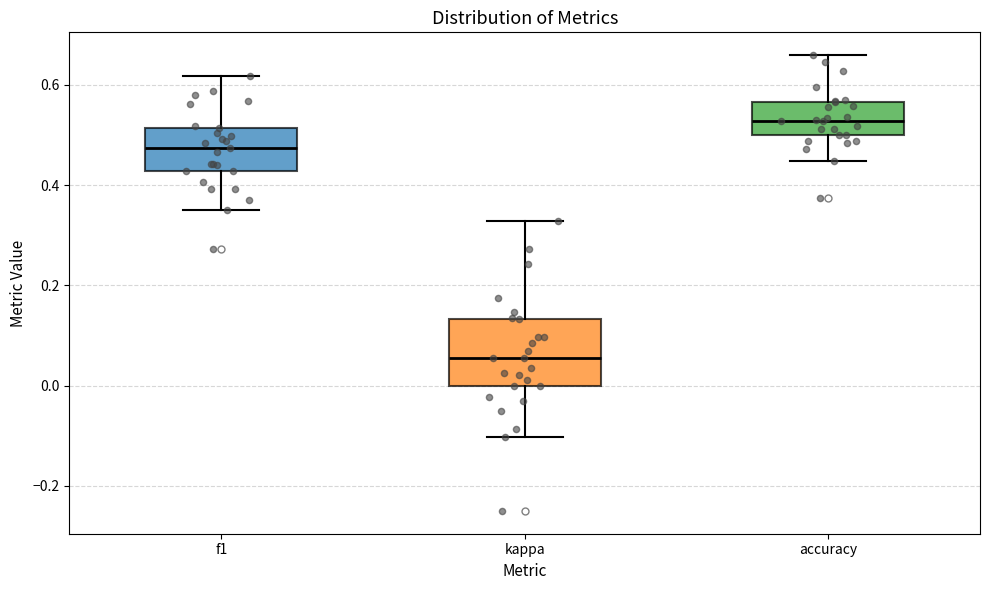

Where does the median line of the box for f1 sit on the y-axis? The values are not printed on the chart, so give them approximately, as read against the axis.

0.48